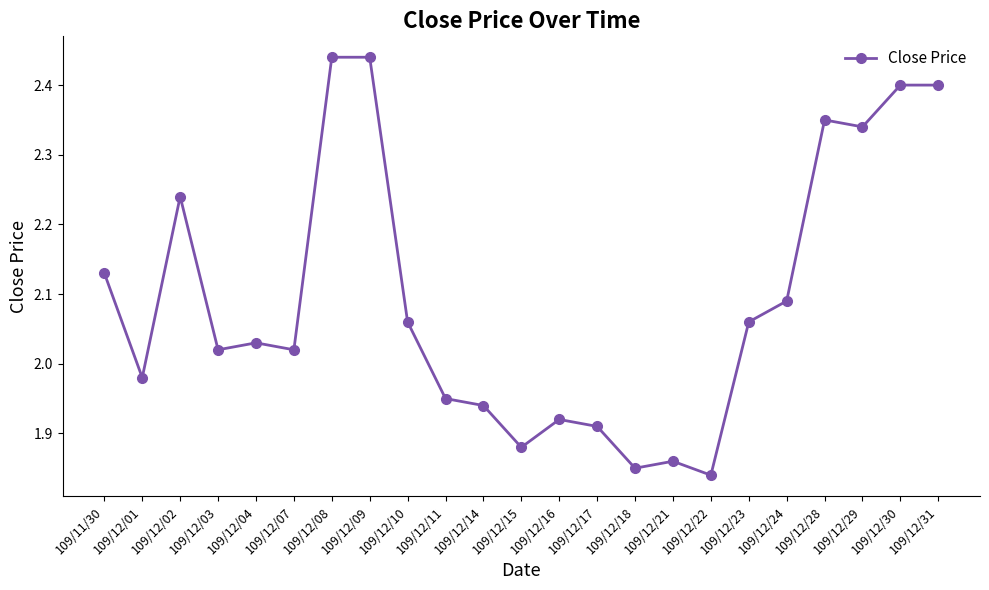

Between 109/12/01 and 109/12/28, which is larger?

109/12/28